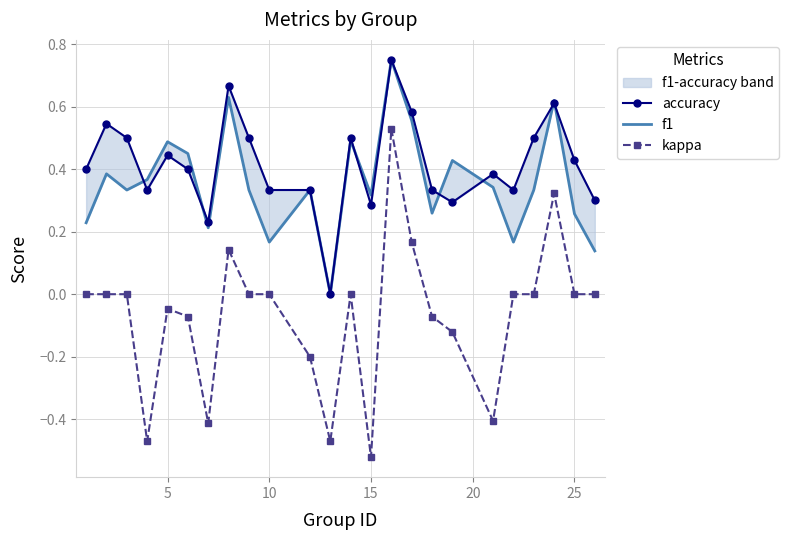

At which label does kappa reach its minimum?

15